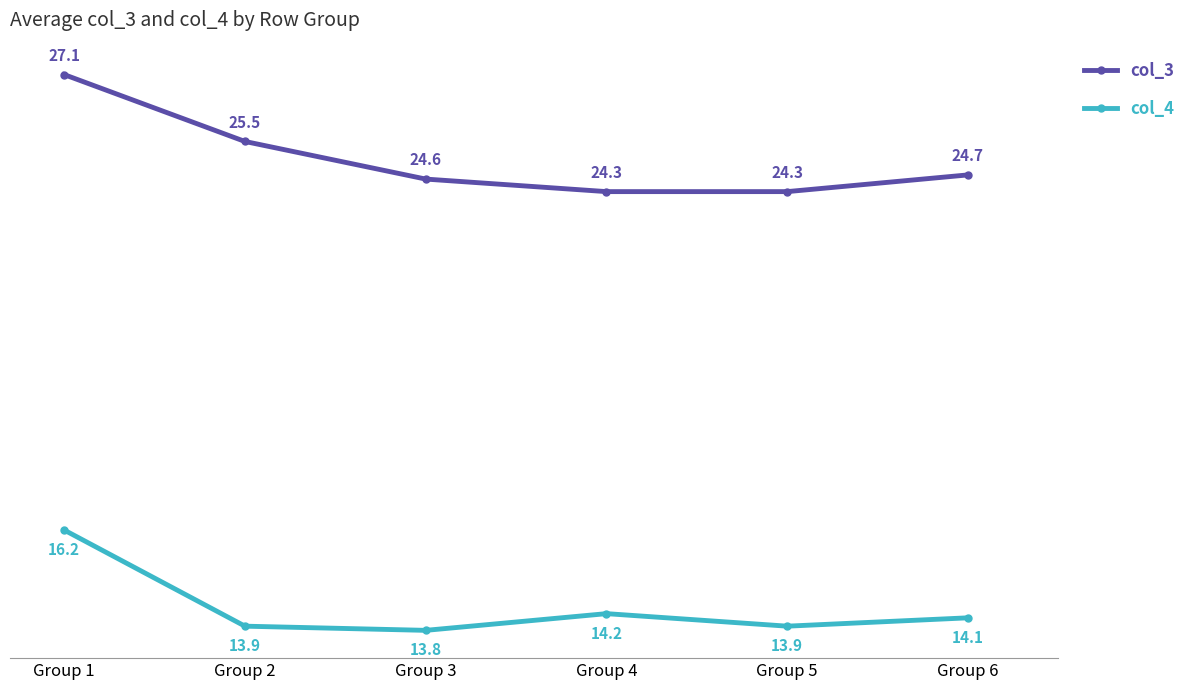

Where is col_3 nearest to the value 25?

Group 6